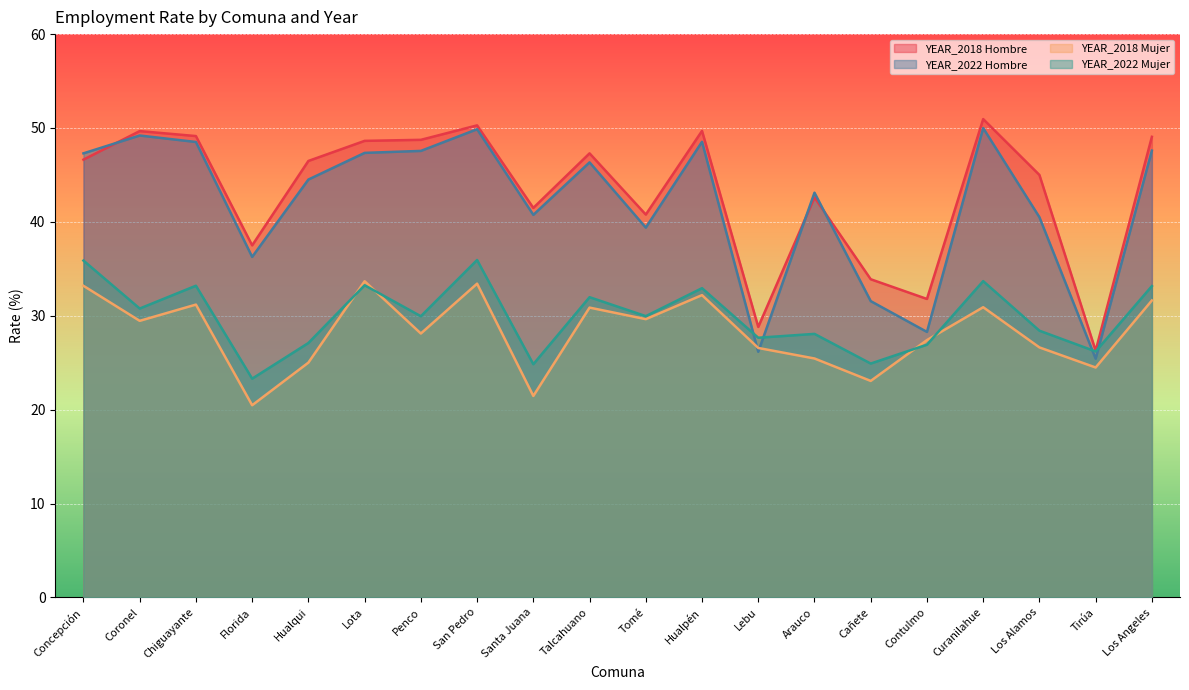

The value of YEAR_2022 Mujer at Contulmo is 26.9. True or false?

True